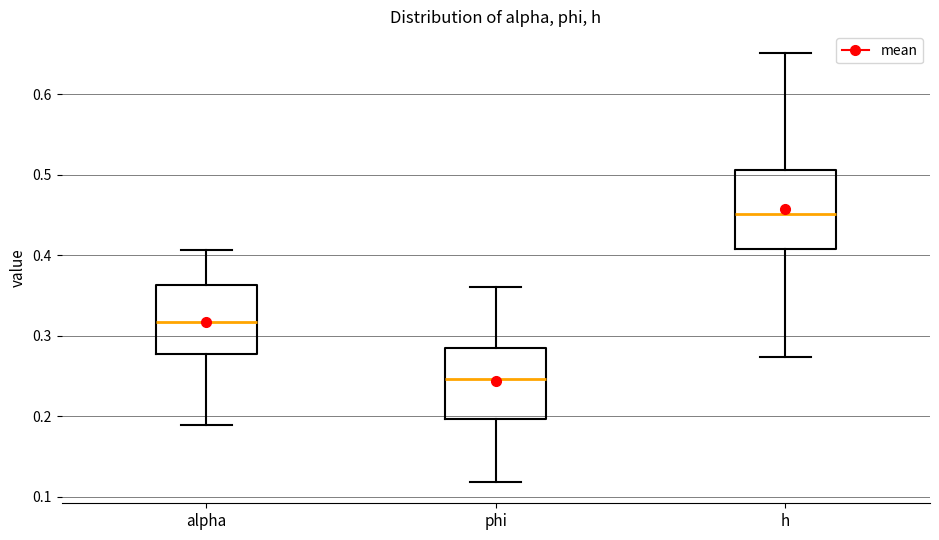

Where is the upper edge of the box for alpha on the y-axis? The values are not printed on the chart, so give them approximately, as read against the axis.

0.36